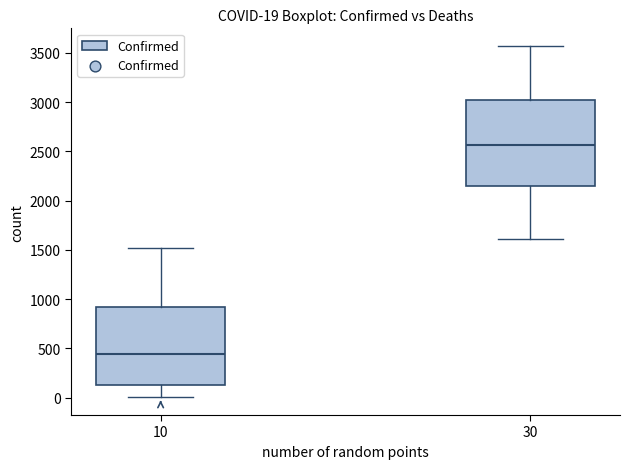

Which box's median line is the lowest?

10